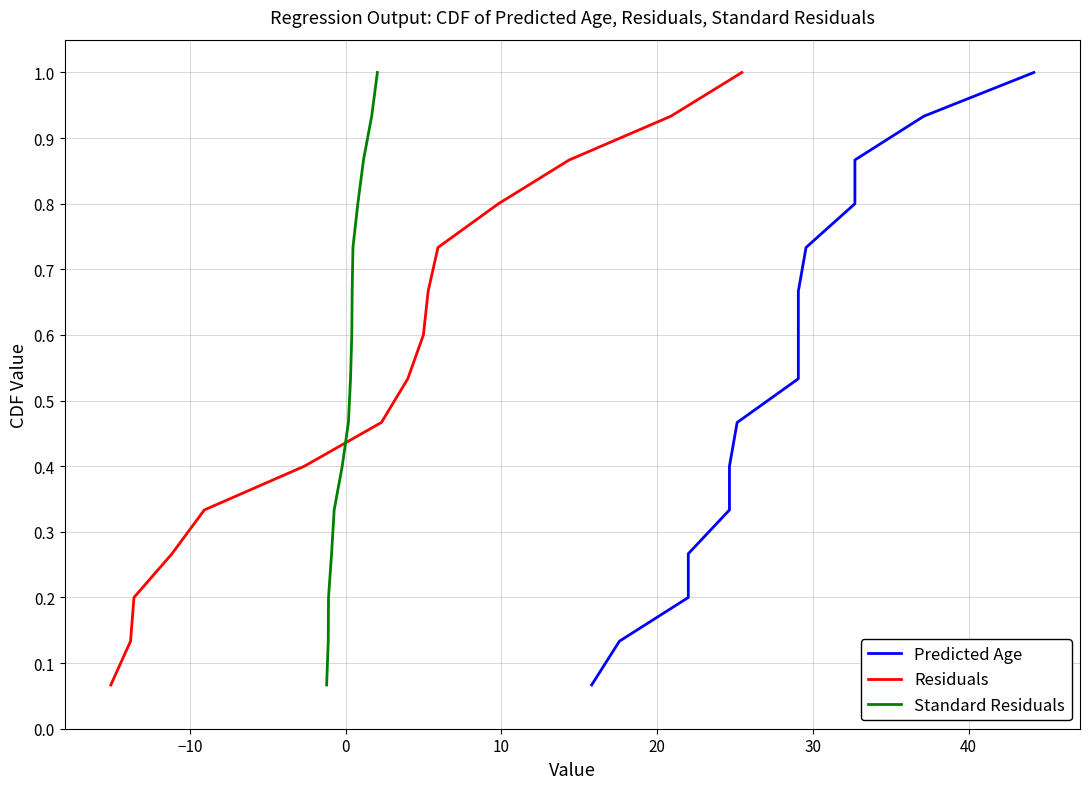

What is the greatest value displayed?

1.0